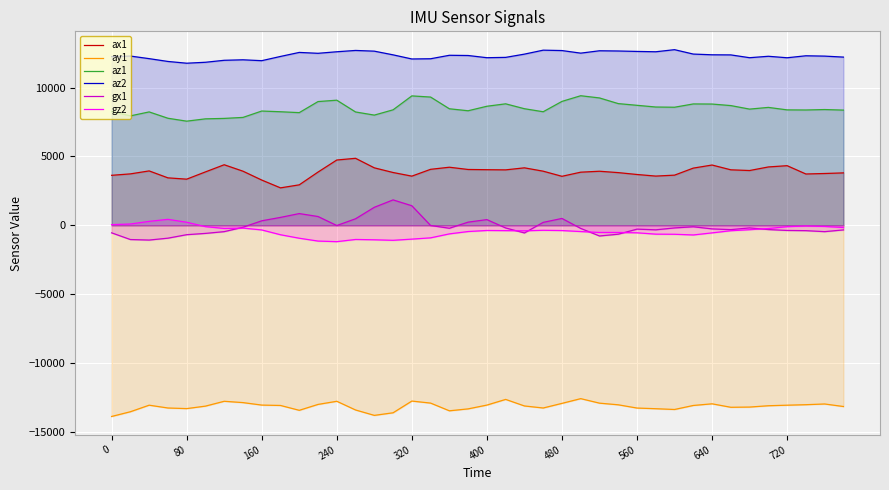

What is the minimum value shown in the chart?

-13900